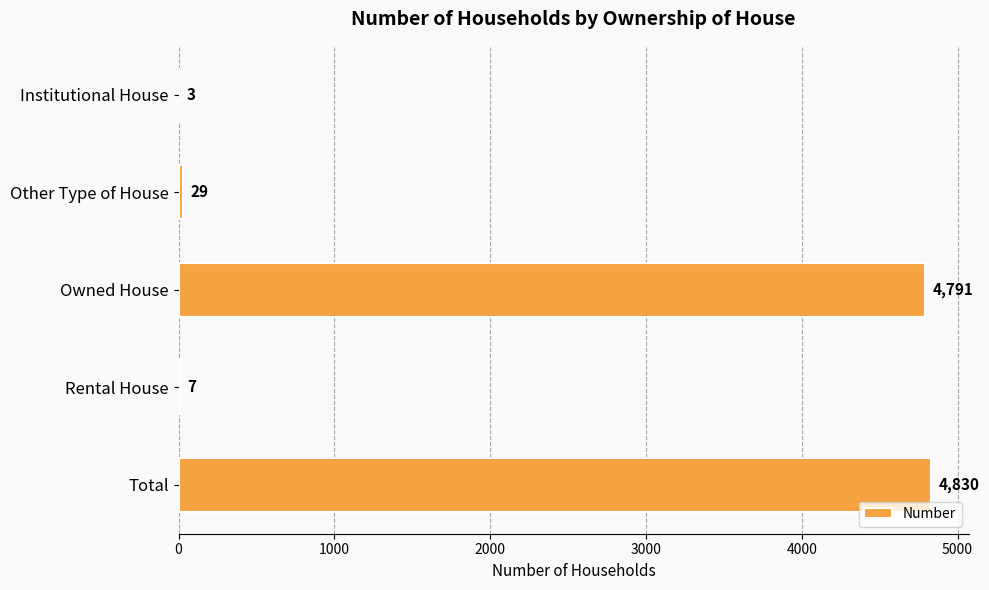

What is the sum of the values at Total and Rental House?

4837